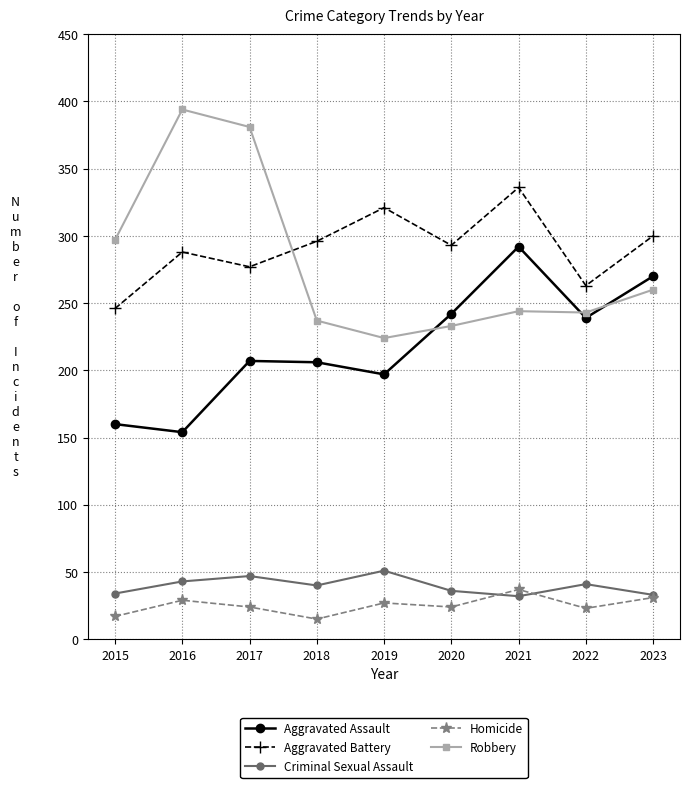

What is the difference between the highest and lowest values at 2023?

269